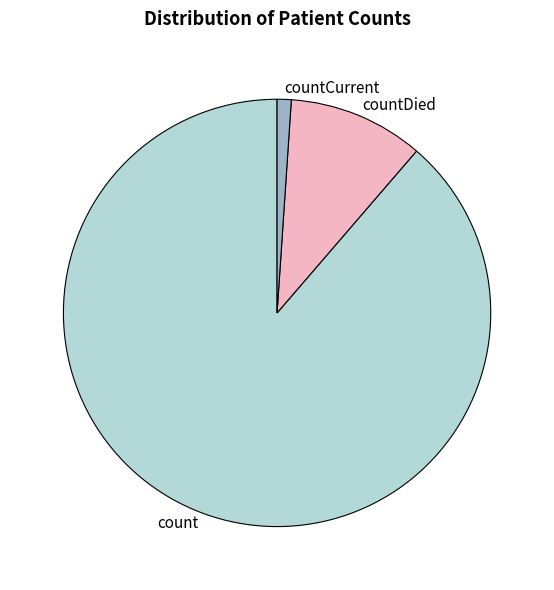

Count the number of slices in the pie.

3